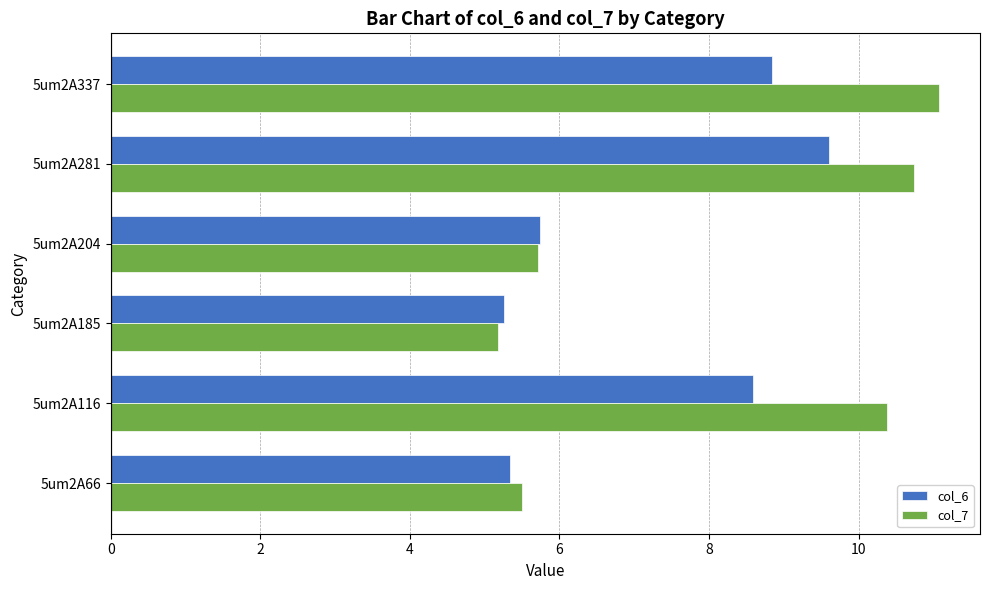

What is the smallest value displayed?

5.2